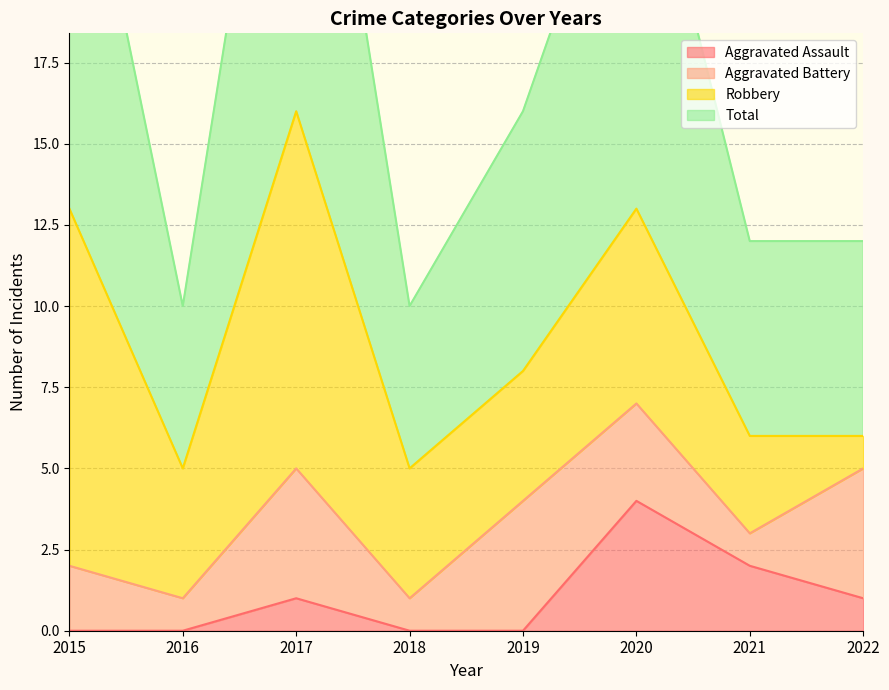

Which category has the highest value in the Aggravated Assault series?

2020